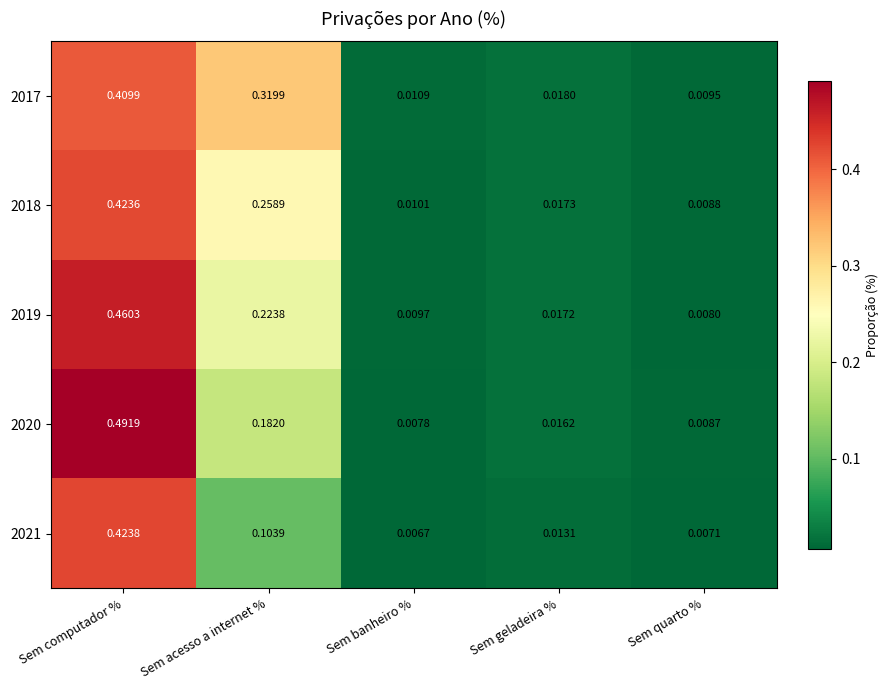

Where is 2019 nearest to the value 0?

Sem quarto %